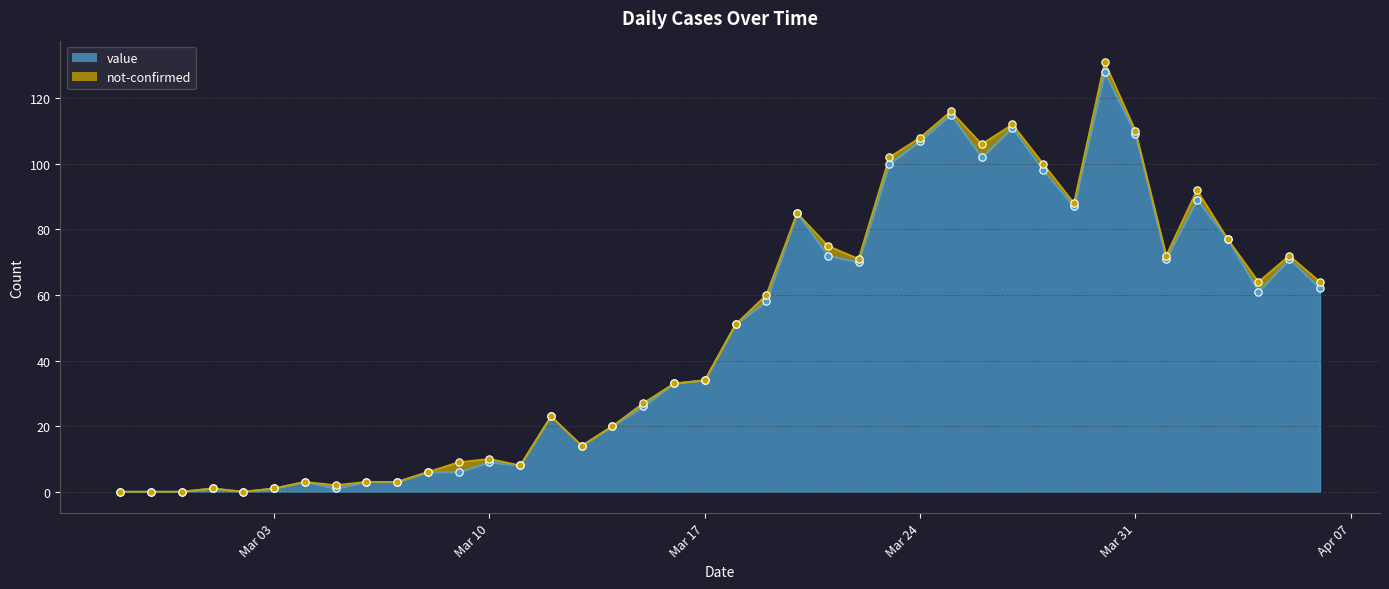

Which has a higher value, Mar 03 or Mar 24?

Mar 24